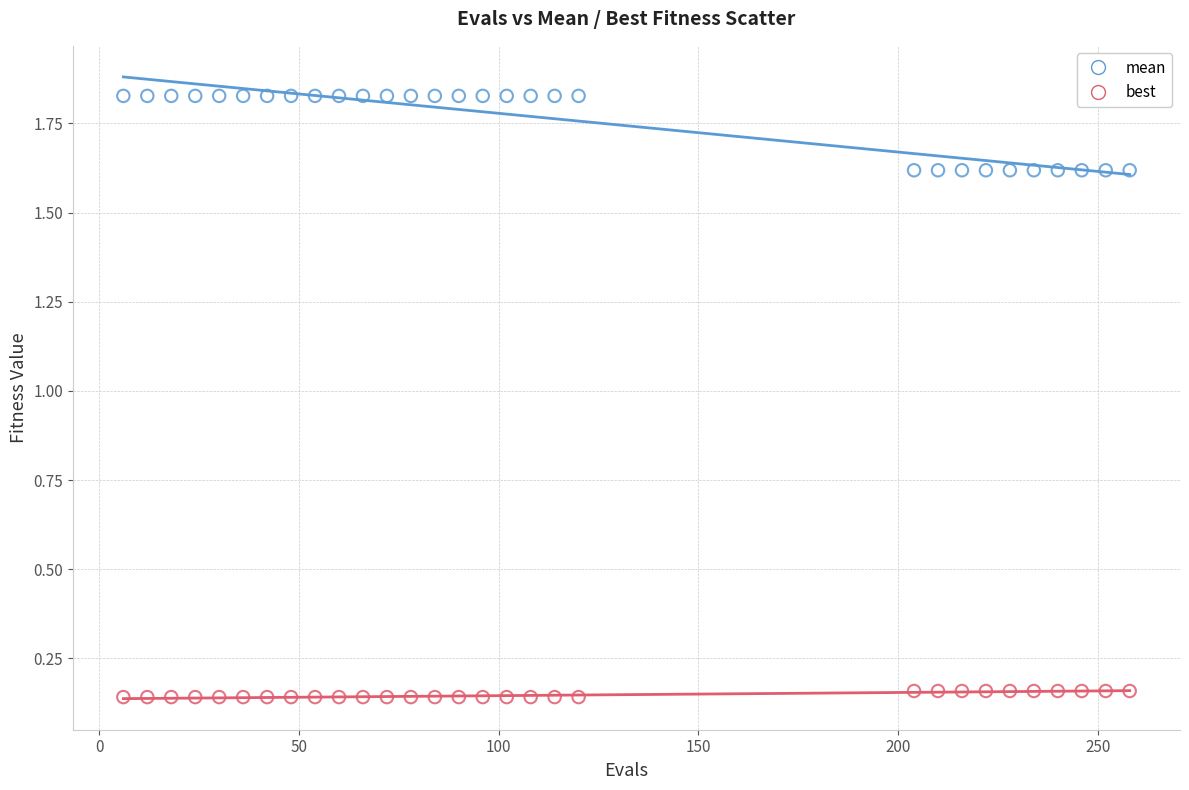

Across all data points, what is the range of Y values (max minus min)?

1.7